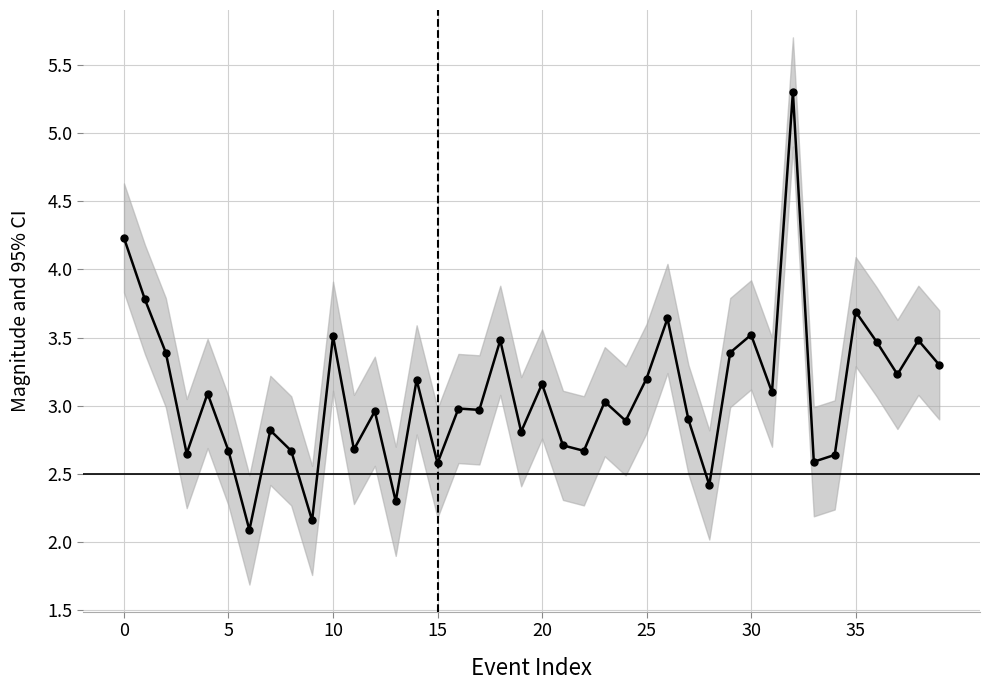

Which label corresponds to the largest value in the chart?

32